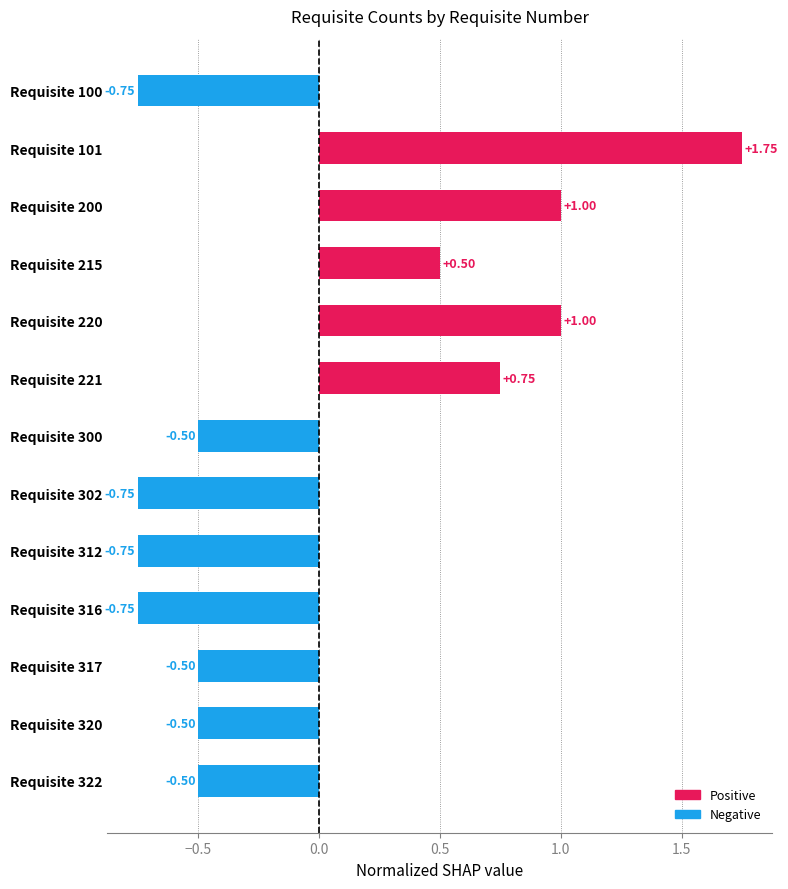

At which category does the chart reach its peak across all series?

Requisite 101